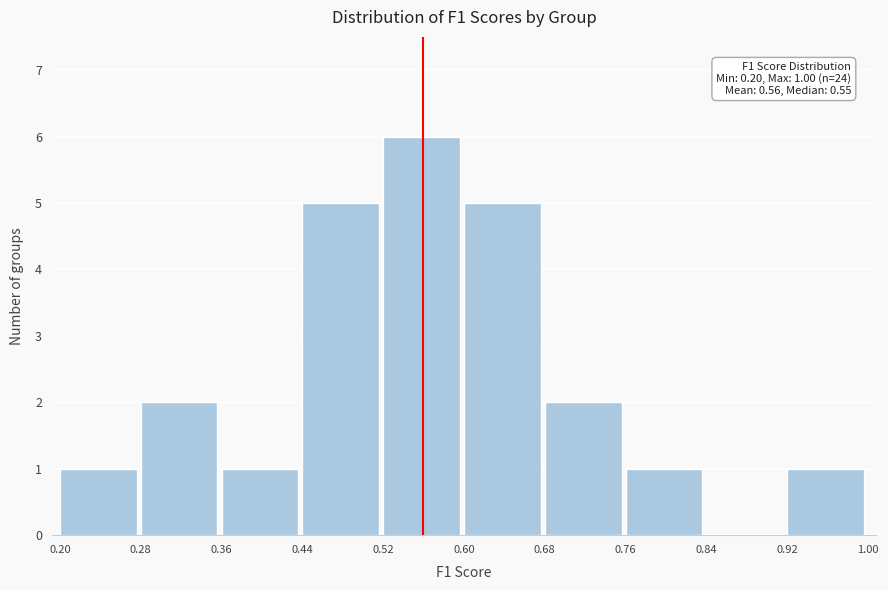

Over which range of the x-axis is the bar tallest?

0.52 to 0.60